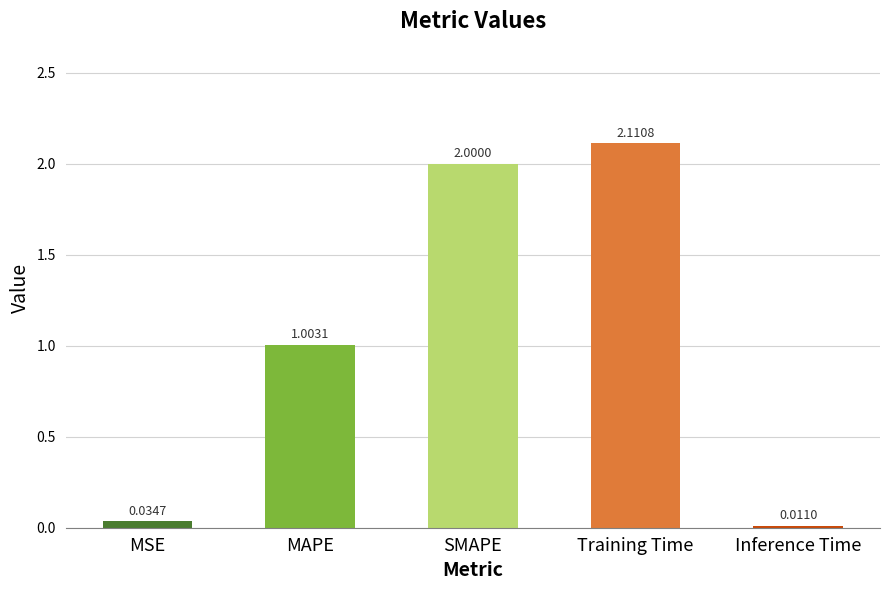

At which label does the data first exceed 1?

MAPE